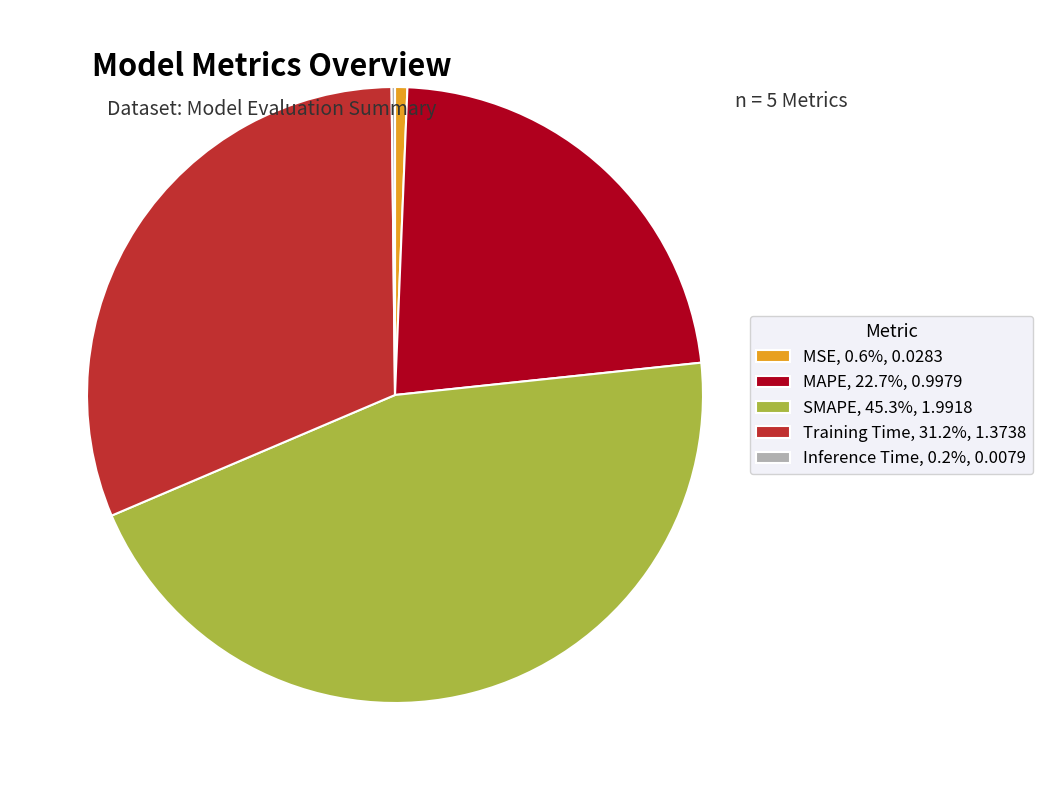

Is the sum of MSE, 0.6%, 0.0283 and Training Time, 31.2%, 1.3738 greater than half?

No